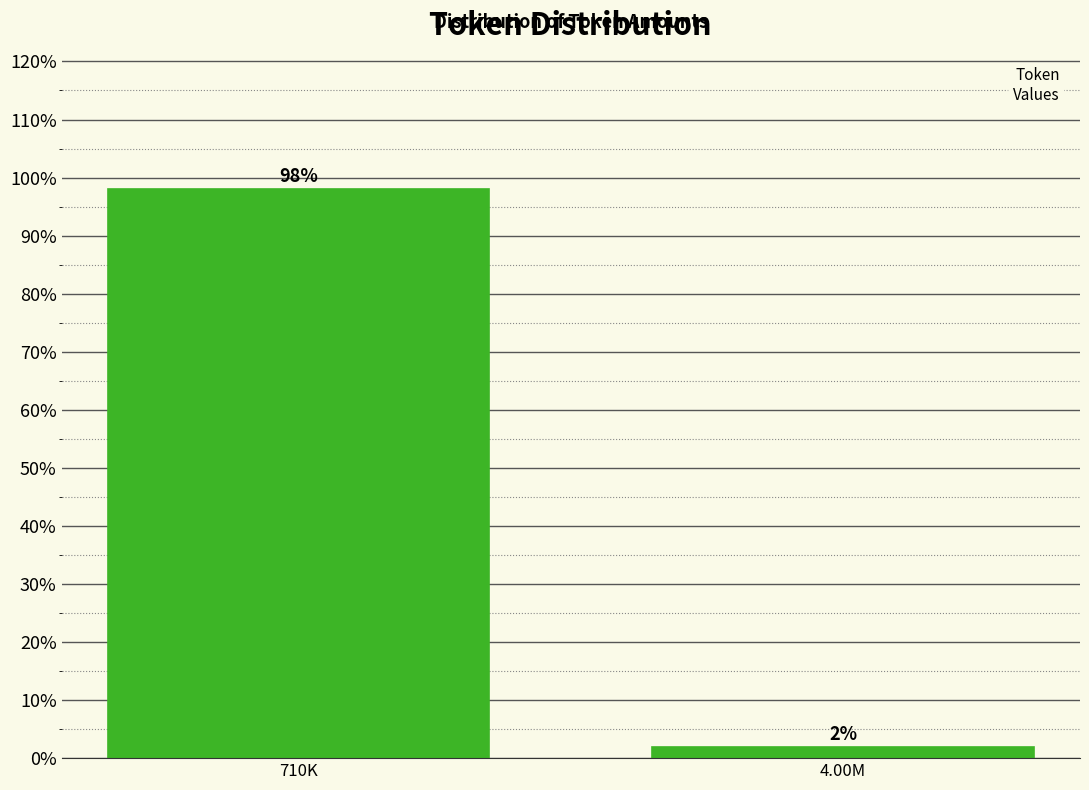

What is the sum of the values at 710K and 4.00M?

100.0